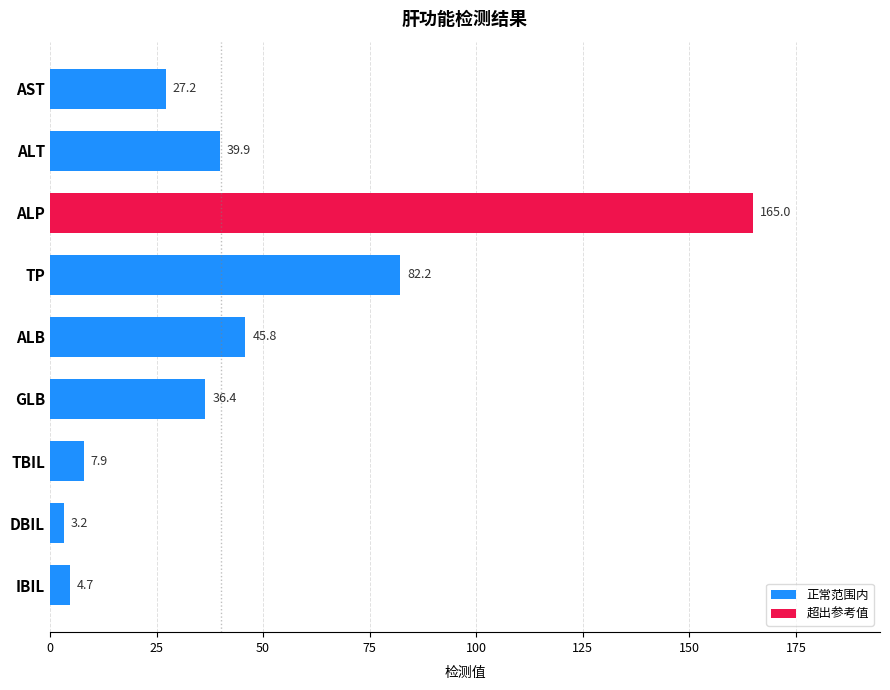

Reading bottom to top, transcribe all the data shown in this chart.

IBIL=4.7	DBIL=3.2	TBIL=7.9	GLB=36.4	ALB=45.8	TP=82.2	ALP=165.0	ALT=39.9	AST=27.2